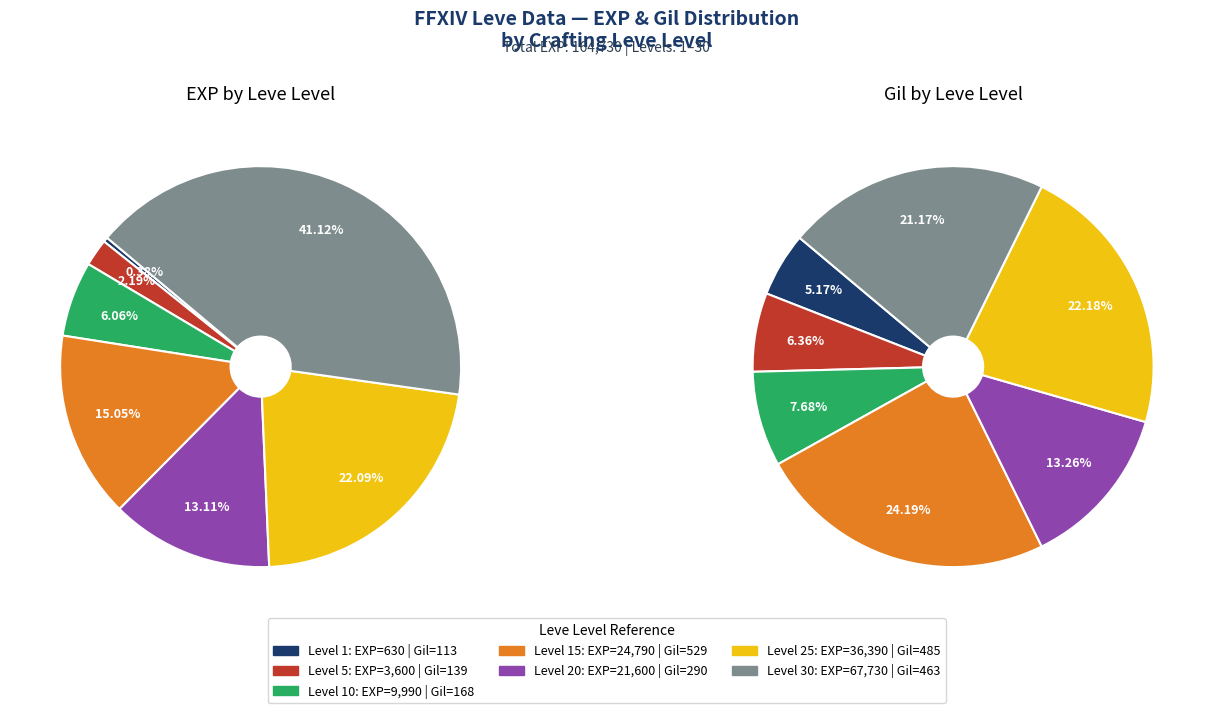

To the nearest percent, what is the average slice percentage?

14%